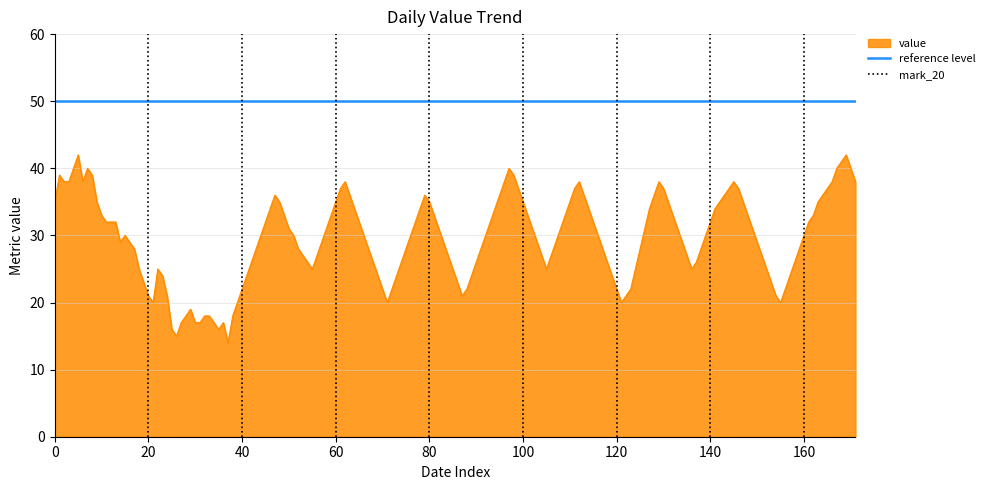

The value series shows 35 at 60. True or false?

True